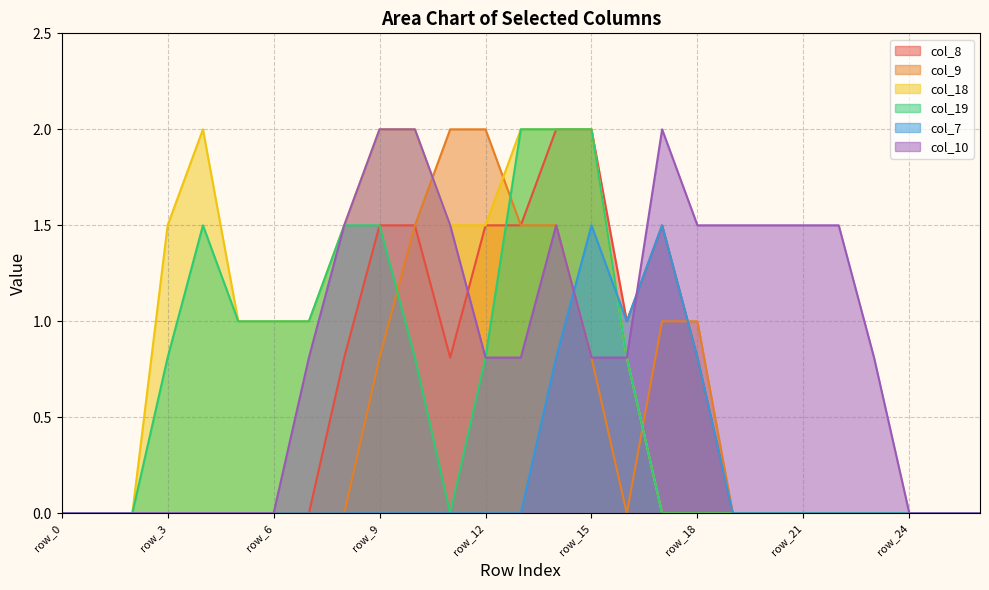

In col_19, how many points are higher than both neighbors (excluding endpoints)?

1